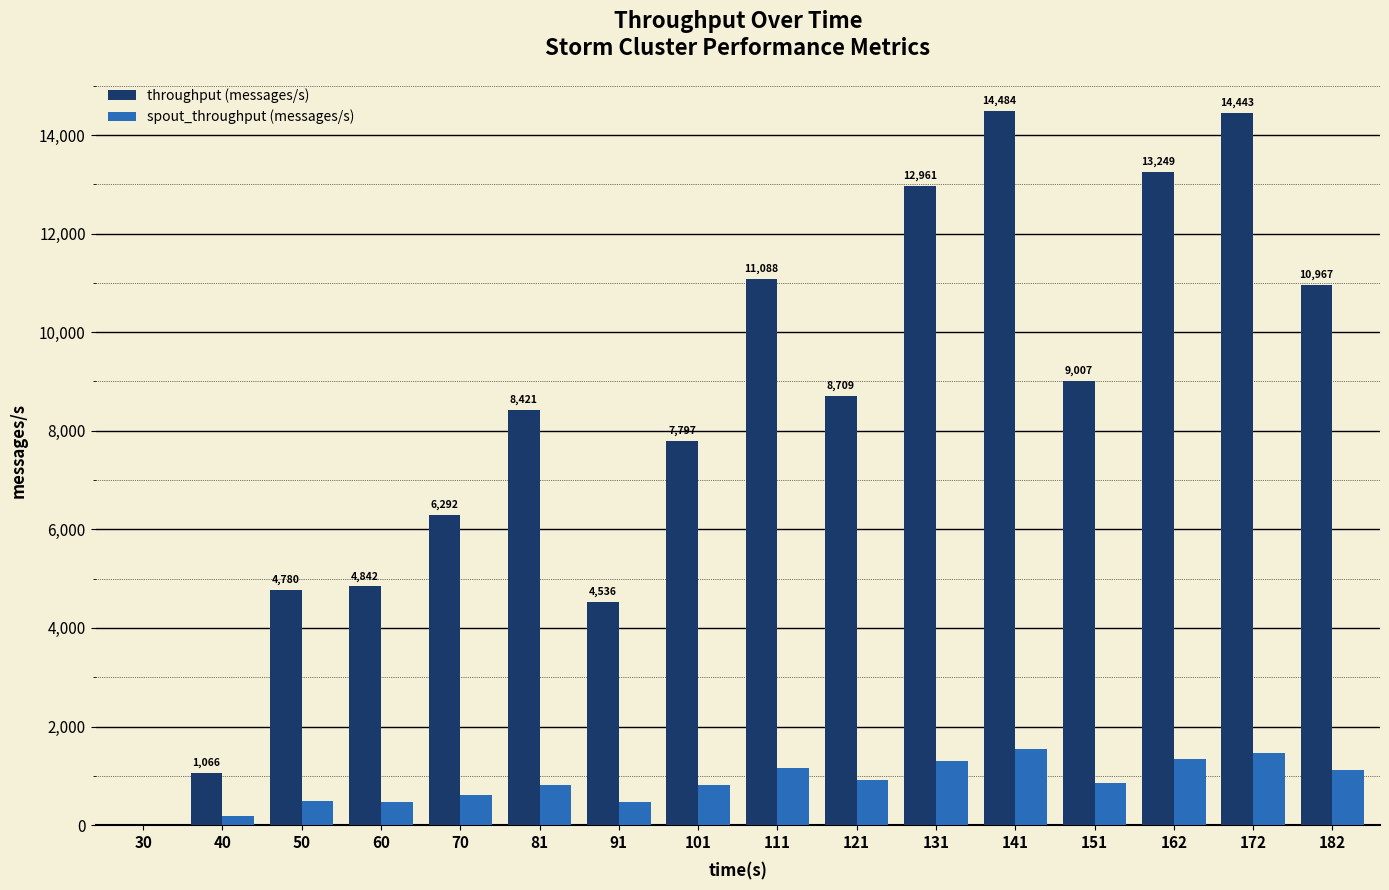

The value of spout_throughput (messages/s) at 151 is 861. True or false?

True